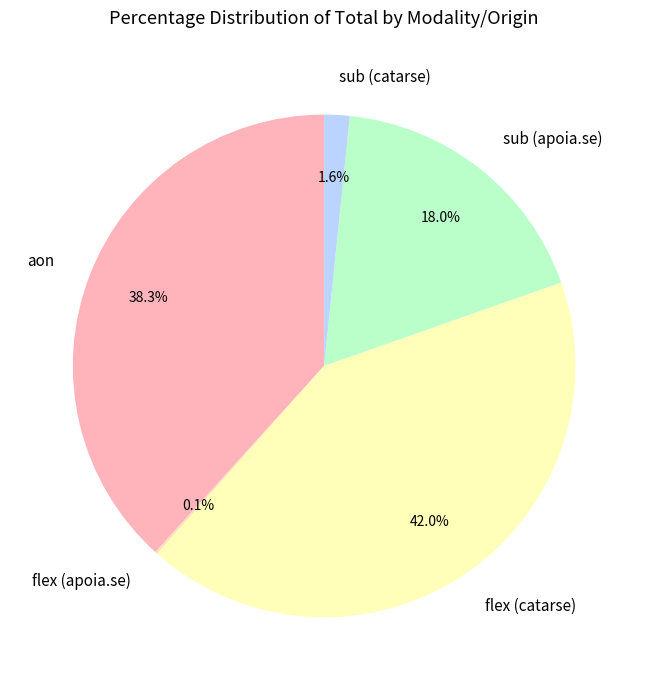

How much of the chart is everything except flex (catarse)?

58.0%